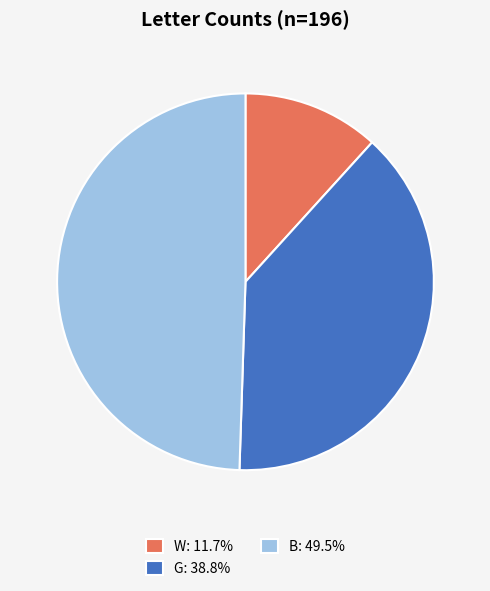

Do G and B together represent more than half of the pie?

Yes